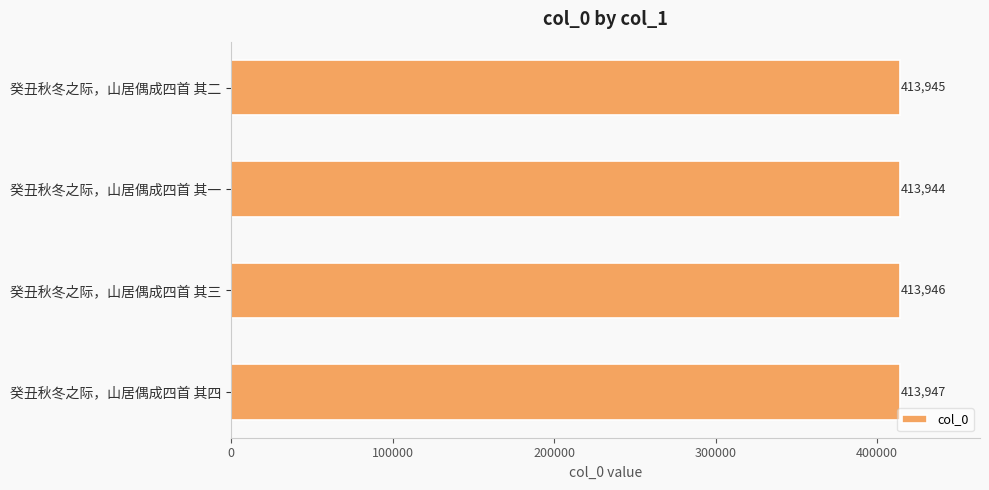

How many data points does each series have?

4